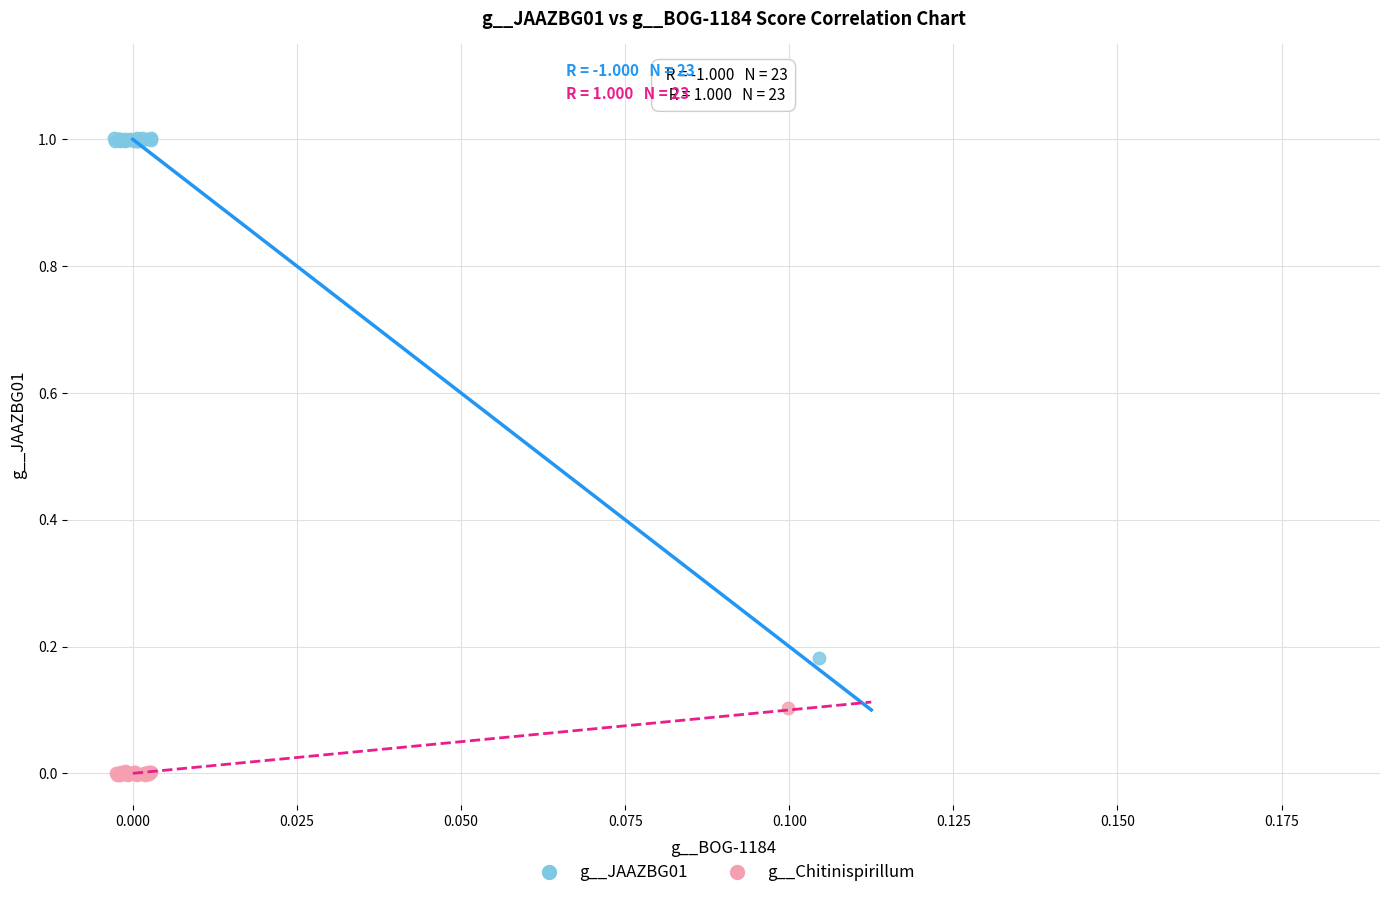

What are all the series names shown in the legend?

g__JAAZBG01, g__Chitinispirillum